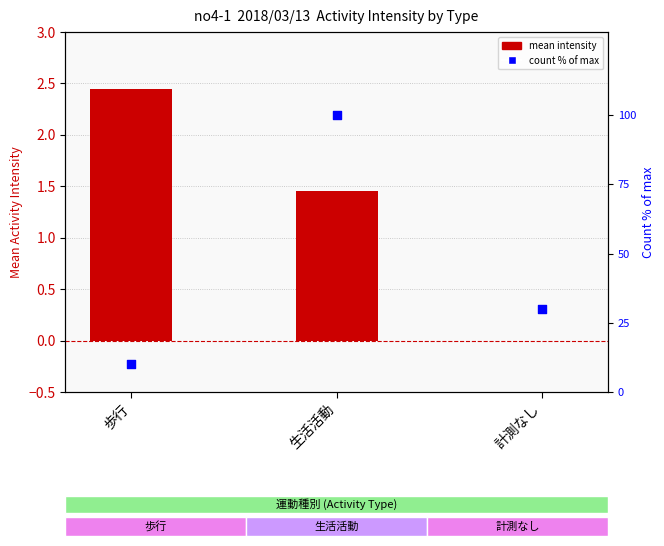

Which series contains the lowest Y value?

mean intensity